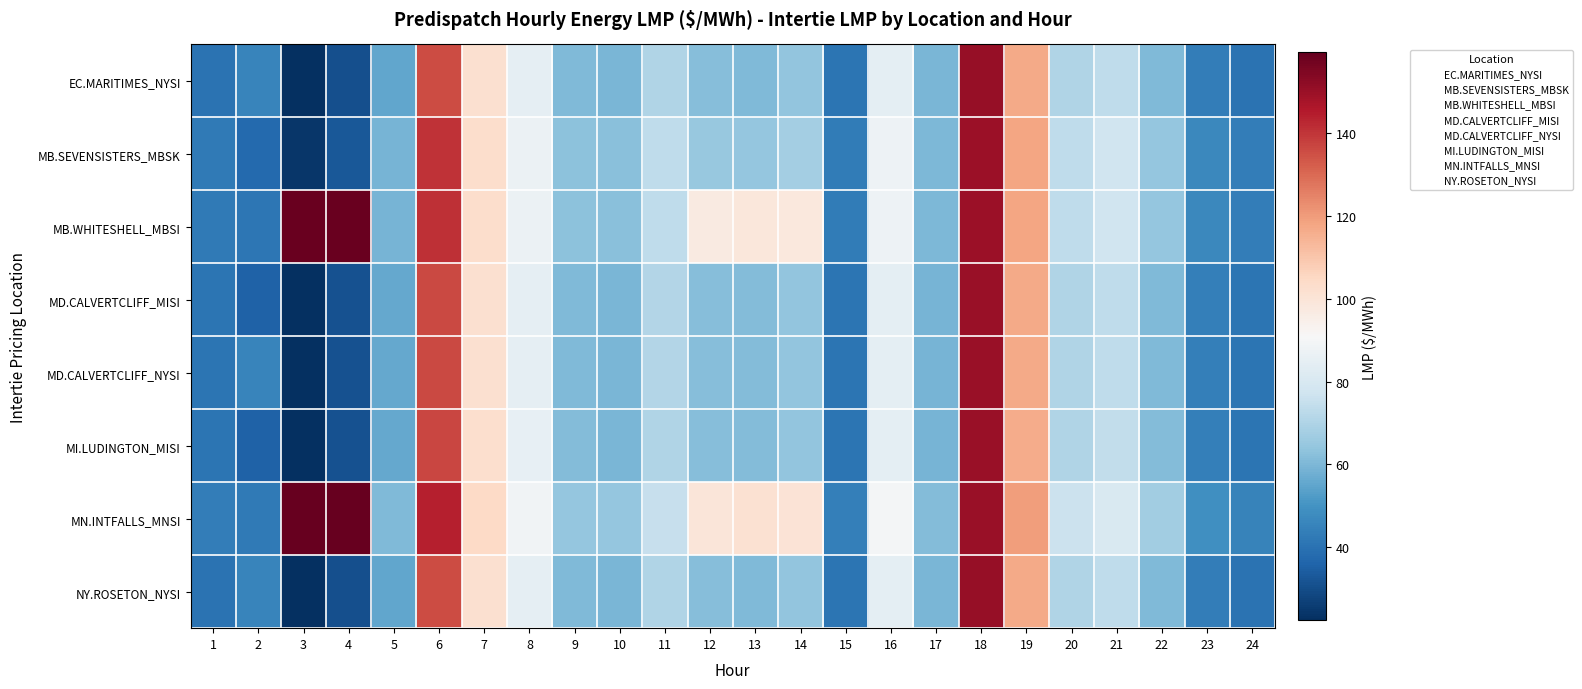

Reading left to right, transcribe all the data shown in this chart.

EC.MARITIMES_NYSI: 1=40.4	2=45.5	3=22.3	4=30.7	5=55.2	6=135.6	7=101.8	8=84.7	9=60.7	10=59.5	11=70.5	12=61.8	13=60.9	14=63.7	15=40.9	16=84.2	17=59.3	18=150.6	19=116.9	20=70.1	21=73.5	22=60.5	23=43.7	24=40.2
MB.SEVENSISTERS_MBSK: 1=42.3	2=37.6	3=23.9	4=32.9	5=58.8	6=140.6	7=103.2	8=86.8	9=62.9	10=62.4	11=73.2	12=65.1	13=64.5	14=67.5	15=42.8	16=87.5	17=60.2	18=149.9	19=118.2	20=73.4	21=77.4	22=64.5	23=46.8	24=43.4
MB.WHITESHELL_MBSI: 1=42.3	2=41.2	3=158.6	4=158.5	5=58.9	6=141.1	7=103.2	8=86.8	9=62.9	10=62.4	11=73.2	12=96.9	13=98.9	14=98.2	15=42.8	16=87.5	17=60.2	18=149.9	19=118.2	20=73.4	21=77.4	22=64.6	23=46.9	24=43.4
MD.CALVERTCLIFF_MISI: 1=40.7	2=35.5	3=22.5	4=31.0	5=55.7	6=136.1	7=102.0	8=84.9	9=60.8	10=59.5	11=70.6	12=61.7	13=61.0	14=63.9	15=41.0	16=84.2	17=59.2	18=150.3	19=116.8	20=70.3	21=73.8	22=60.9	23=44.0	24=40.6
MD.CALVERTCLIFF_NYSI: 1=40.7	2=45.8	3=22.5	4=31.0	5=55.7	6=136.1	7=102.0	8=84.9	9=60.8	10=59.5	11=70.6	12=61.7	13=61.0	14=63.9	15=41.0	16=84.2	17=59.2	18=150.3	19=116.8	20=70.3	21=73.8	22=60.9	23=44.0	24=40.6
MI.LUDINGTON_MISI: 1=40.9	2=35.7	3=22.7	4=31.2	5=56.0	6=136.7	7=102.3	8=85.2	9=60.9	10=59.5	11=70.5	12=61.6	13=61.1	14=63.9	15=41.0	16=84.1	17=59.2	18=150.2	19=116.6	20=70.3	21=73.9	22=61.0	23=44.1	24=41.0
MN.INTFALLS_MNSI: 1=43.6	2=42.6	3=159.4	4=159.6	5=60.6	6=144.3	7=104.5	8=88.5	9=64.4	10=64.5	11=75.1	12=99.2	13=101.2	14=100.5	15=44.0	16=89.8	17=61.0	18=150.3	19=119.8	20=76.0	21=80.3	22=67.0	23=48.7	24=45.0
NY.ROSETON_NYSI: 1=40.4	2=45.5	3=22.3	4=30.7	5=55.2	6=135.6	7=101.8	8=84.7	9=60.7	10=59.5	11=70.5	12=61.8	13=60.9	14=63.7	15=40.9	16=84.2	17=59.3	18=150.6	19=116.9	20=70.1	21=73.5	22=60.5	23=43.7	24=40.2